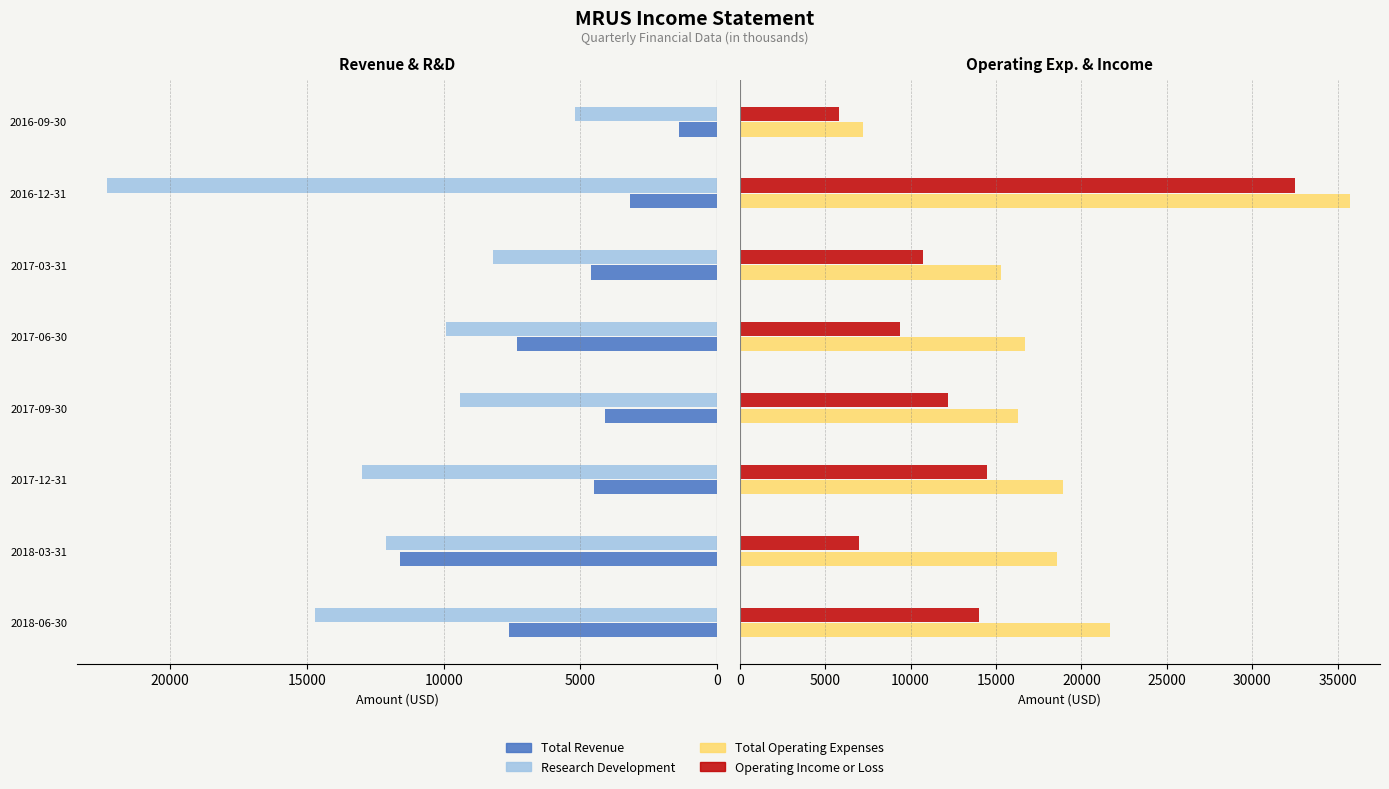

True or false: Total Operating Expenses has a value of 11492 at 2016-09-30.

False